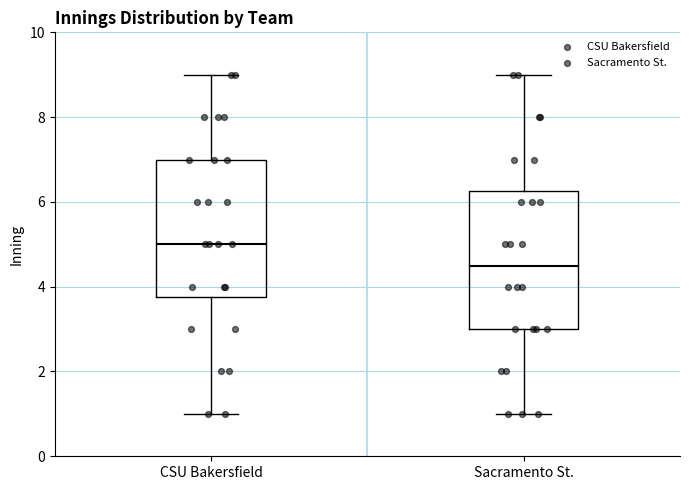

Where does the median line of the box for CSU Bakersfield sit on the y-axis? The values are not printed on the chart, so give them approximately, as read against the axis.

5.0